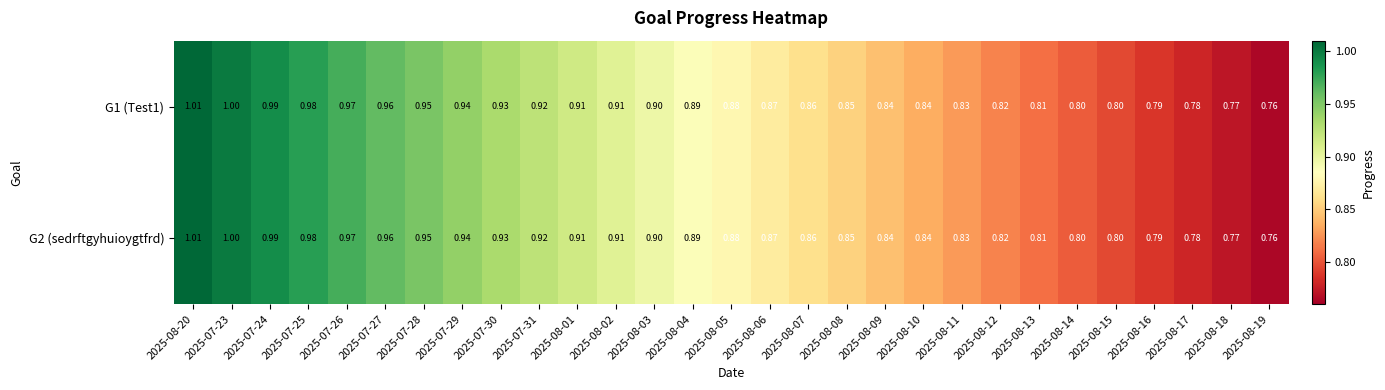

Reading left to right, what are all the values shown in this chart?

G1 (Test1): 2025-08-20=1.0	2025-07-23=1.0	2025-07-24=1.0	2025-07-25=1.0	2025-07-26=1.0	2025-07-27=1.0	2025-07-28=0.9	2025-07-29=0.9	2025-07-30=0.9	2025-07-31=0.9	2025-08-01=0.9	2025-08-02=0.9	2025-08-03=0.9	2025-08-04=0.9	2025-08-05=0.9	2025-08-06=0.9	2025-08-07=0.9	2025-08-08=0.8	2025-08-09=0.8	2025-08-10=0.8	2025-08-11=0.8	2025-08-12=0.8	2025-08-13=0.8	2025-08-14=0.8	2025-08-15=0.8	2025-08-16=0.8	2025-08-17=0.8	2025-08-18=0.8	2025-08-19=0.8
G2 (sedrftgyhuioygtfrd): 2025-08-20=1.0	2025-07-23=1.0	2025-07-24=1.0	2025-07-25=1.0	2025-07-26=1.0	2025-07-27=1.0	2025-07-28=0.9	2025-07-29=0.9	2025-07-30=0.9	2025-07-31=0.9	2025-08-01=0.9	2025-08-02=0.9	2025-08-03=0.9	2025-08-04=0.9	2025-08-05=0.9	2025-08-06=0.9	2025-08-07=0.9	2025-08-08=0.8	2025-08-09=0.8	2025-08-10=0.8	2025-08-11=0.8	2025-08-12=0.8	2025-08-13=0.8	2025-08-14=0.8	2025-08-15=0.8	2025-08-16=0.8	2025-08-17=0.8	2025-08-18=0.8	2025-08-19=0.8